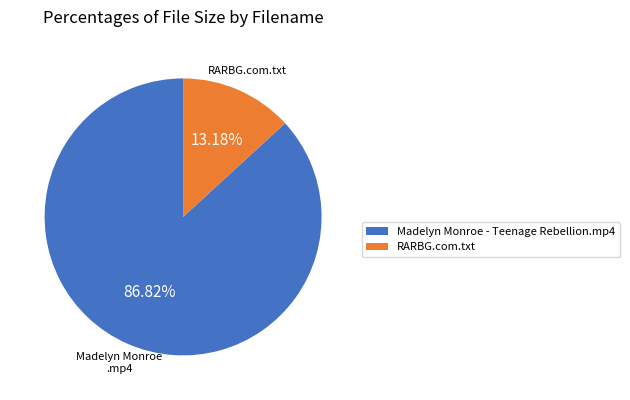

The RARBG.com.txt slice represents 13% of the pie. True or false?

True